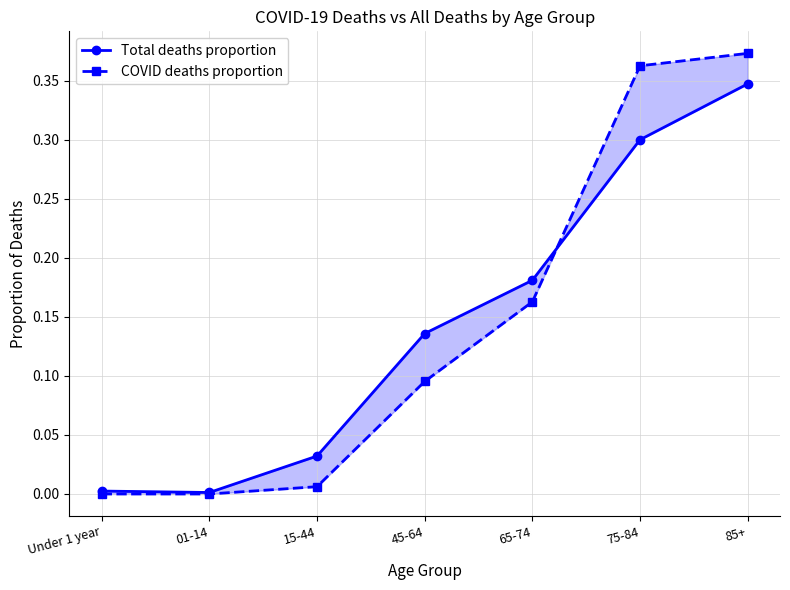

List the labels in order of Total deaths proportion value, largest first.

85+, 75-84, 65-74, 45-64, 15-44, Under 1 year, 01-14